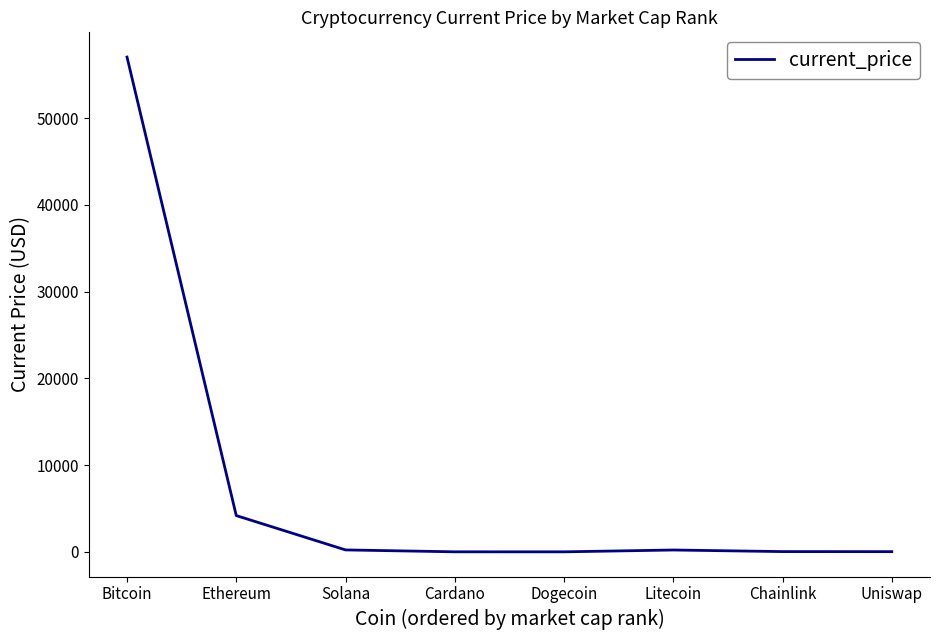

What is the approximate value at Ethereum?

4180.3